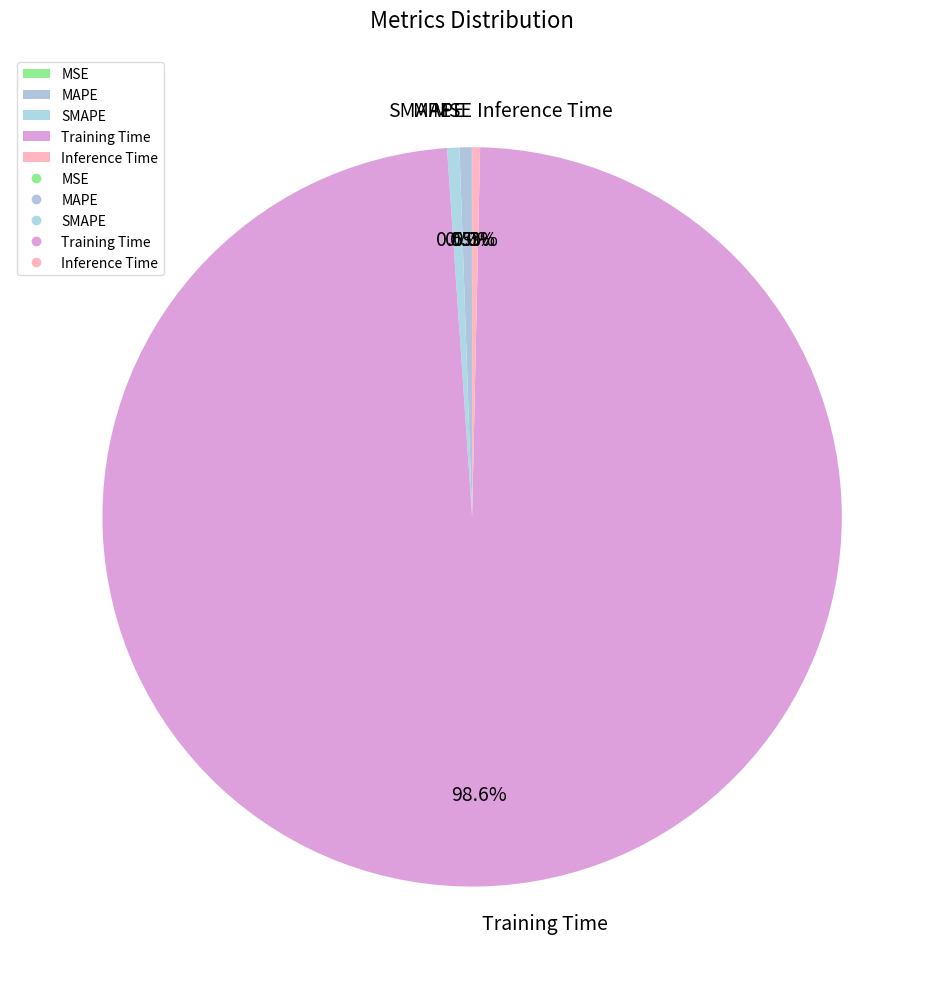

The SMAPE slice represents 11% of the pie. True or false?

False